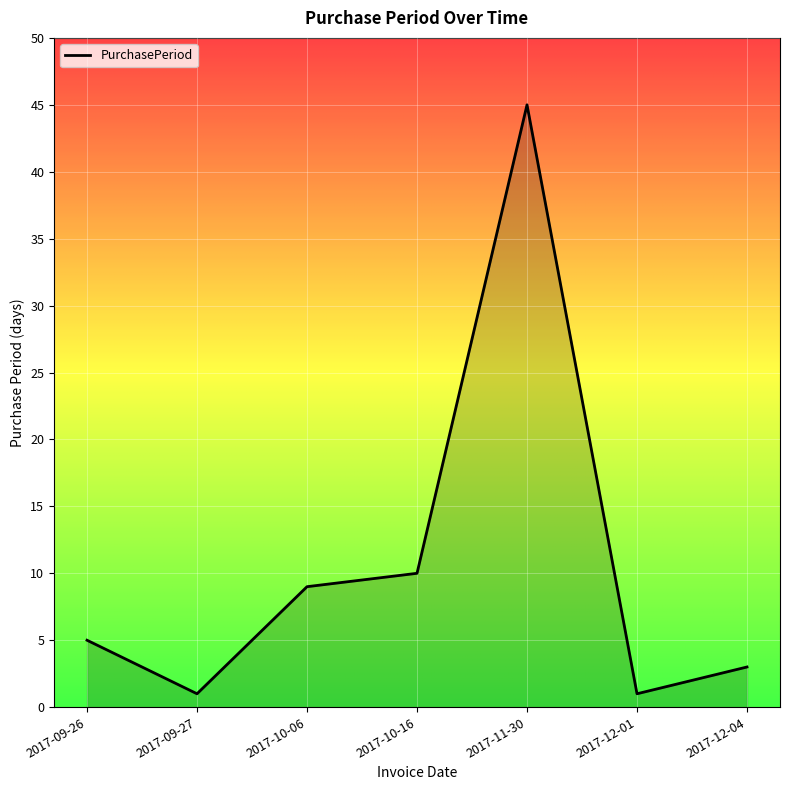

How many interior local valleys (lower than both neighbors) does the data have?

2